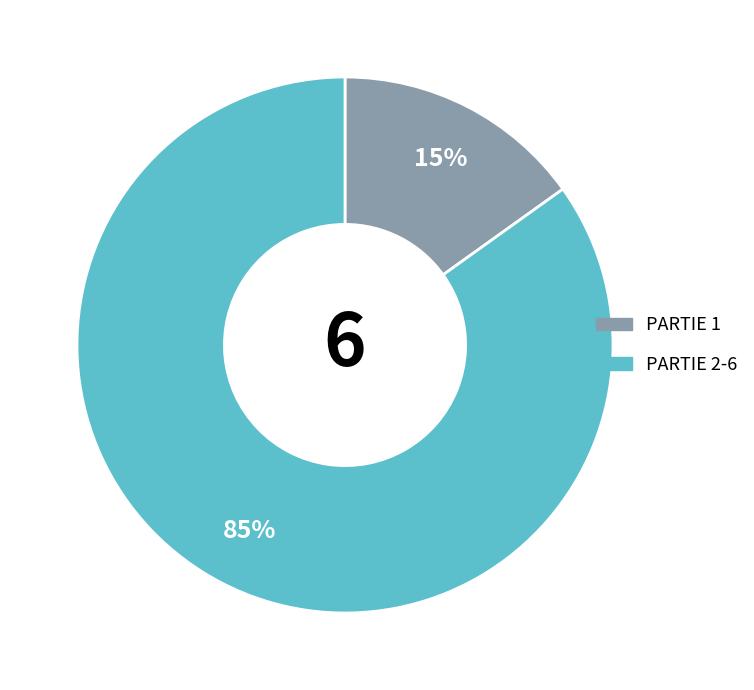

To the nearest percent, what is the difference between the largest and smallest slice percentages?

70%